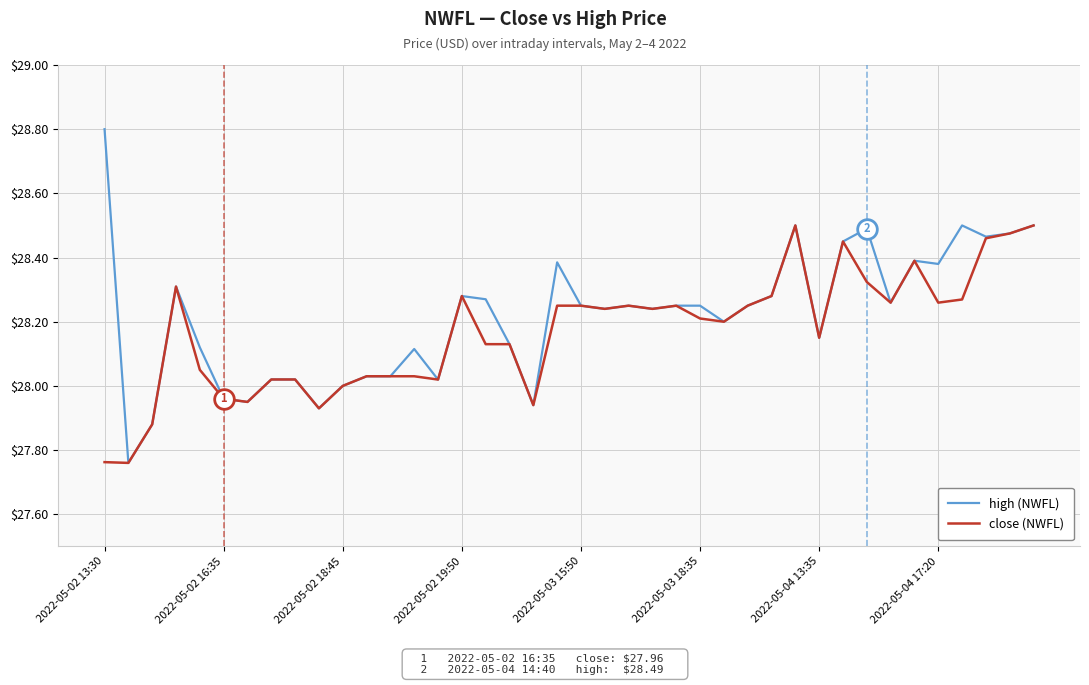

List the series in order of their peak value, highest first.

high (NWFL), close (NWFL)